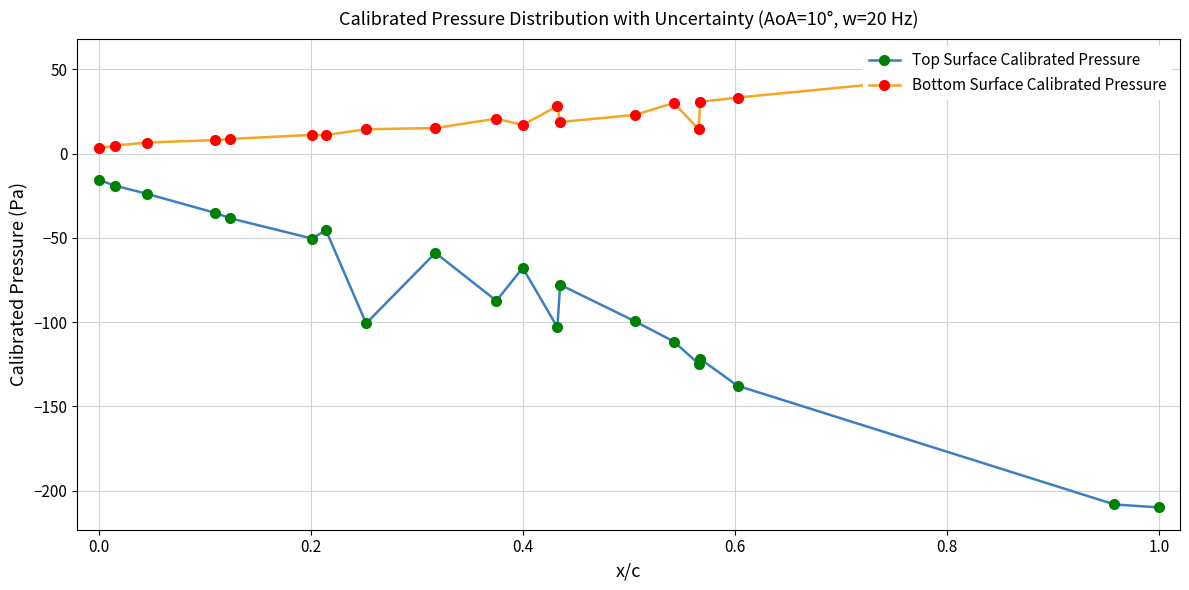

True or false: Bottom Surface Calibrated Pressure has more than 2 points higher than both neighbors.

True